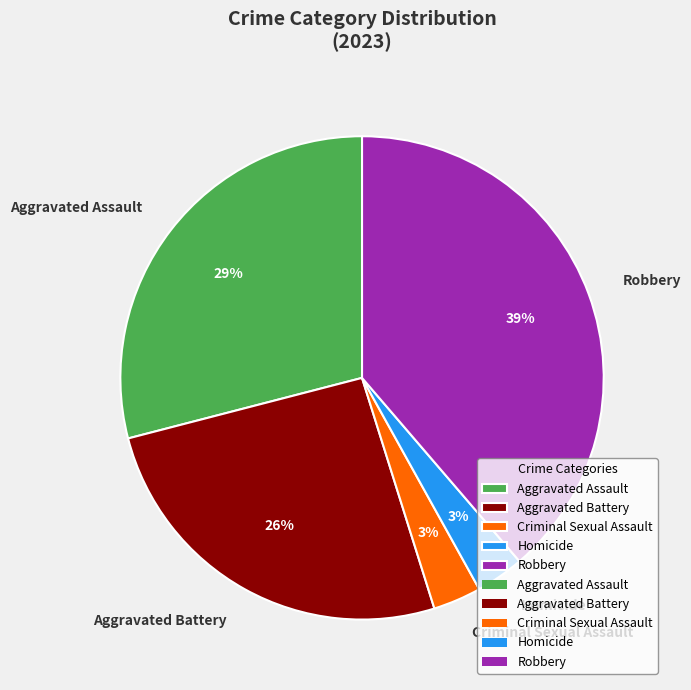

To the nearest percent, what is the difference between the Homicide and Aggravated Battery slice percentages?

23%